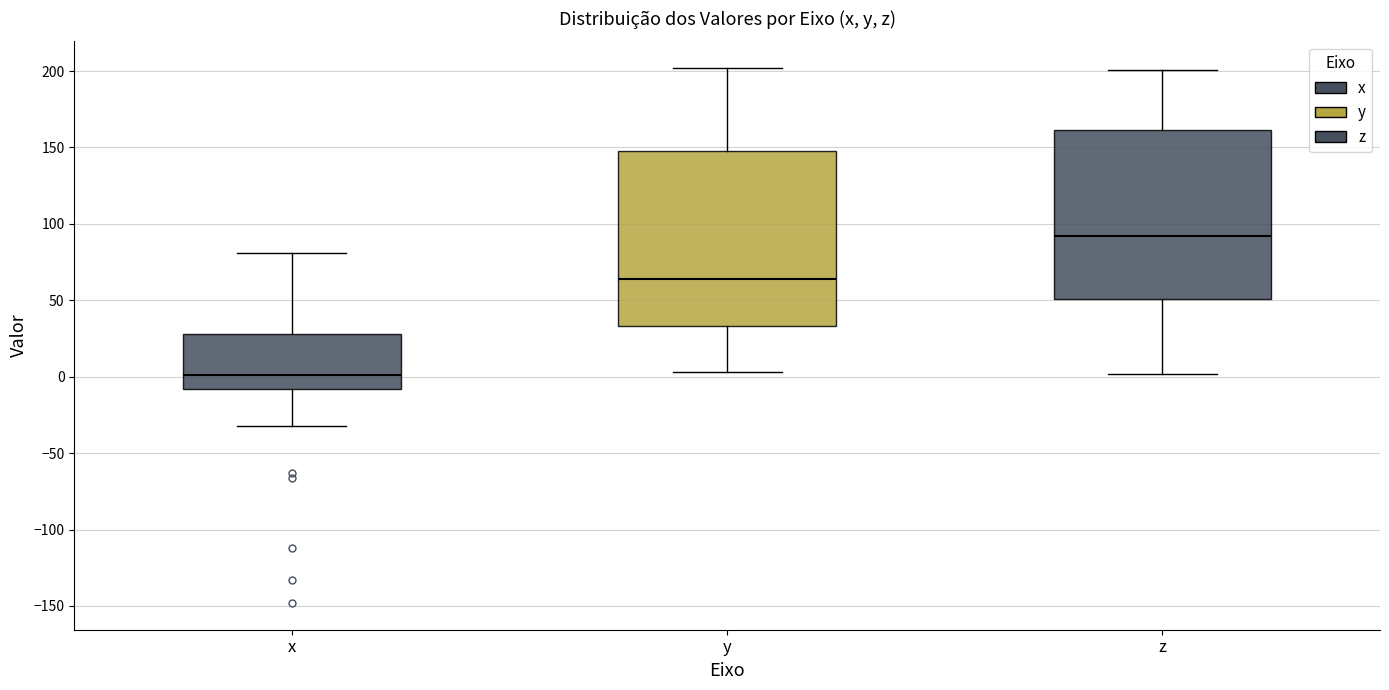

Reading left to right, read every box against the y-axis: the position of its median line, the range the box covers, and the ends of its whiskers. The values are not printed on the chart, so give them approximately, as read against the axis.

x: median 0, box -10 to 30, whiskers -30 to 80
y: median 65, box 35 to 150, whiskers 5 to 200
z: median 90, box 50 to 160, whiskers 0 to 200